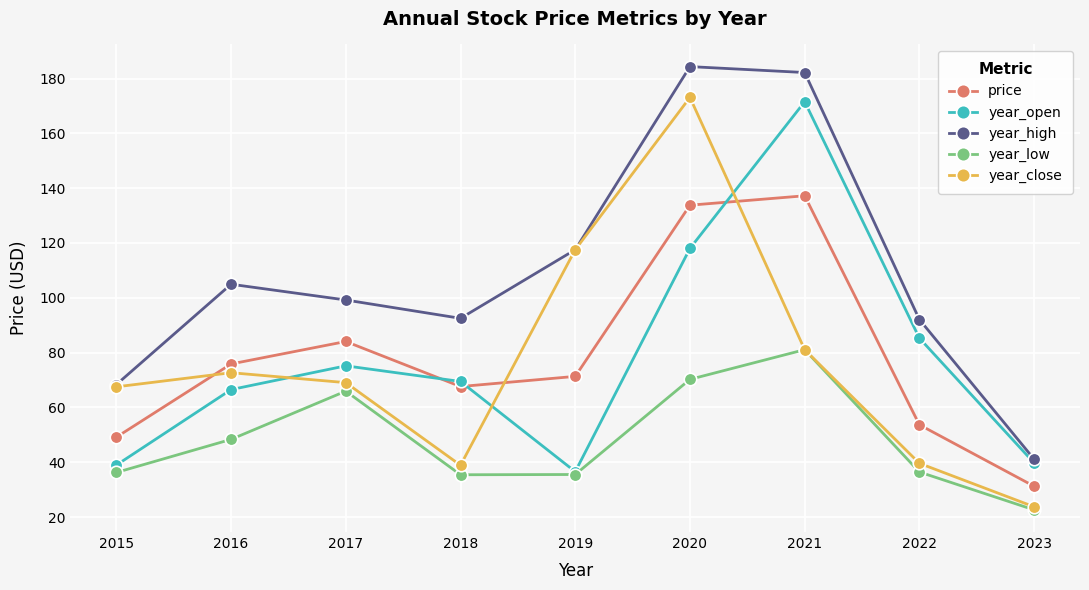

Which series changed the most between 2018 and 2019?

year_close